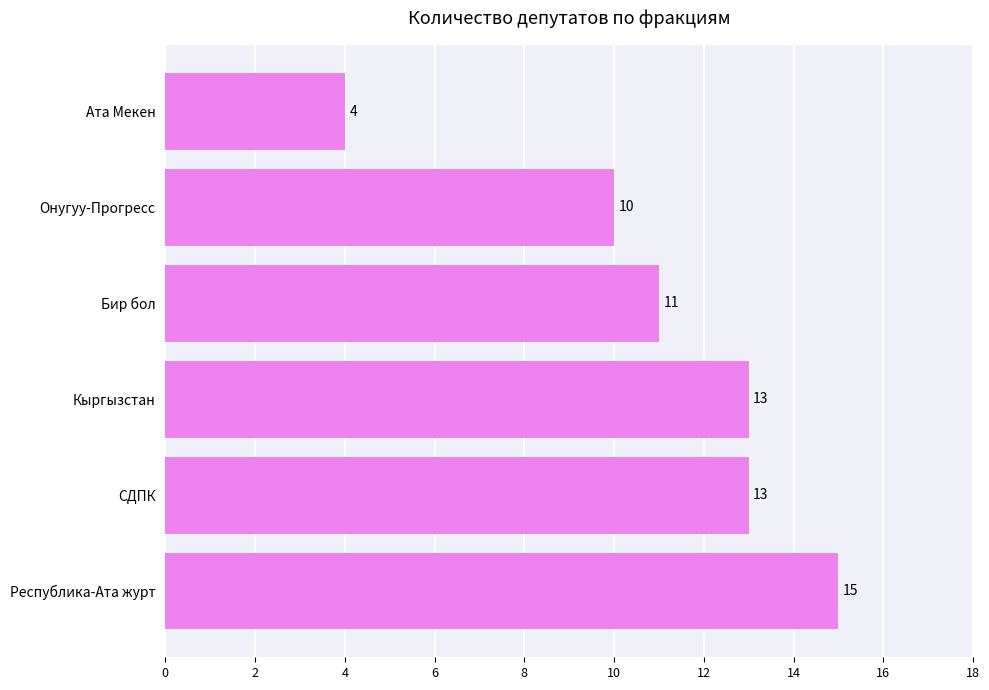

Reading bottom to top, extract all data points from this chart.

15	13	13	11	10	4